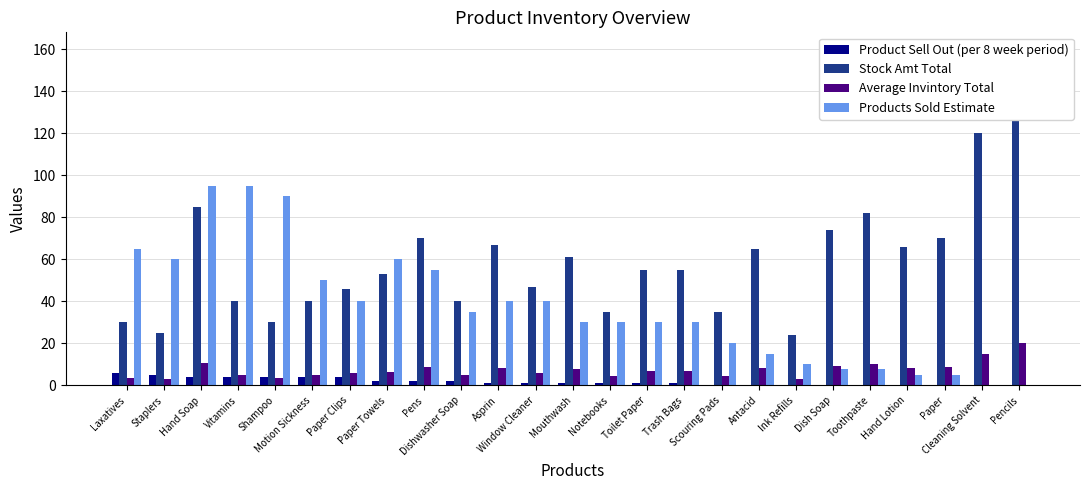

The value of Product Sell Out (per 8 week period) at Notebooks is 1.0. True or false?

True